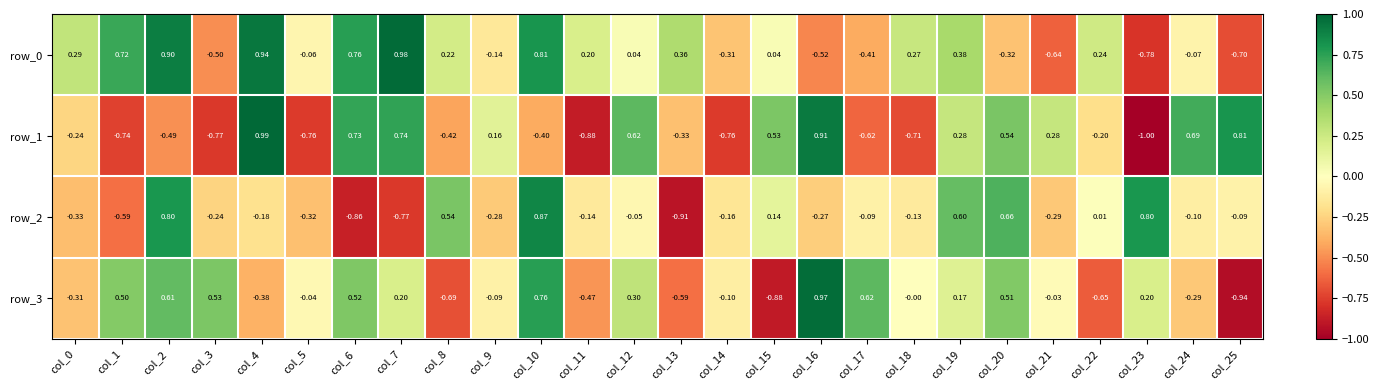

Between col_16 and col_8, which is larger?

col_8